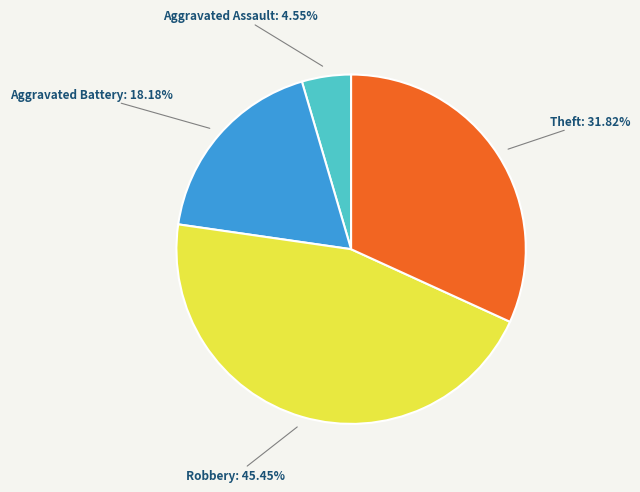

Is it true that Aggravated Battery is 33% of the pie?

False